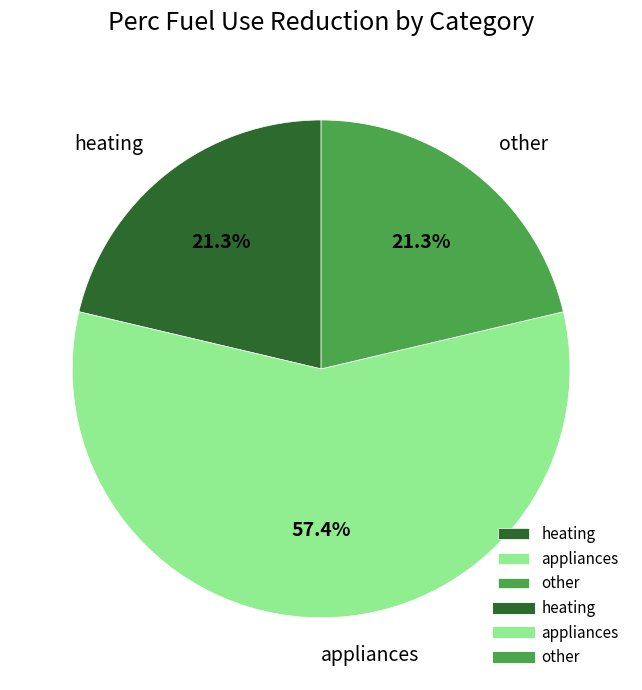

To the nearest percent, what portion does other represent?

21%